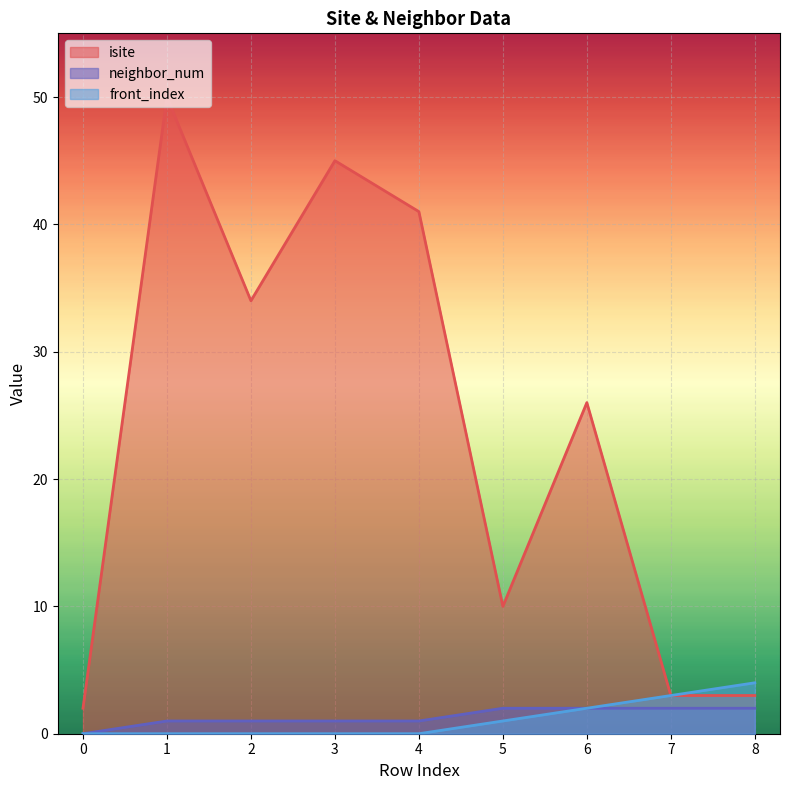

True or false: neighbor_num has a value of 1 at 4.

True